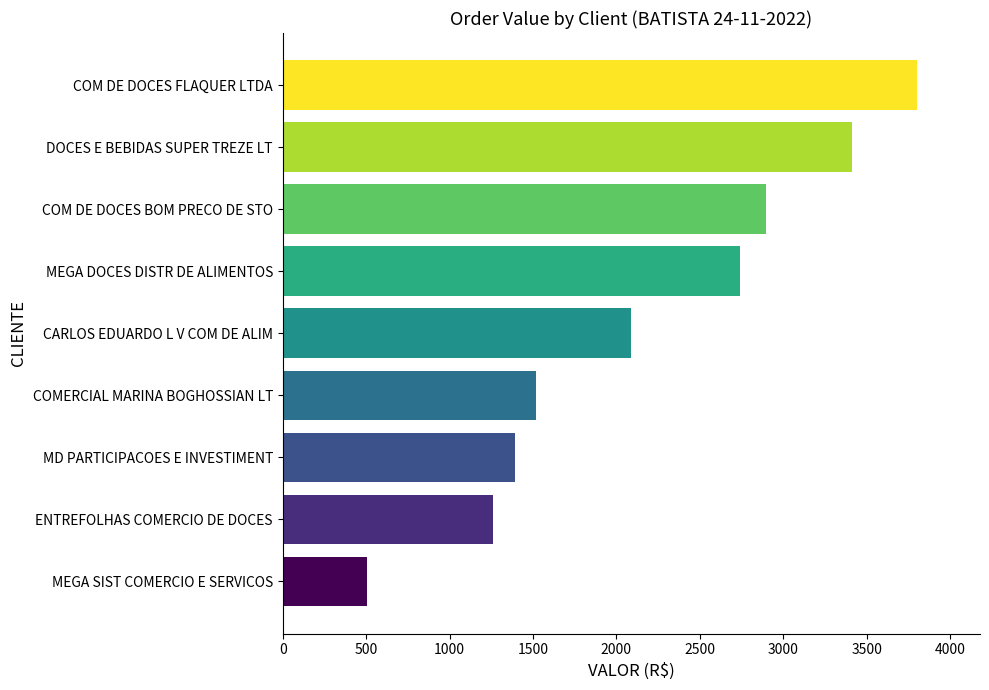

Rank the categories by value from highest to lowest.

COM DE DOCES FLAQUER LTDA, DOCES E BEBIDAS SUPER TREZE LT, COM DE DOCES BOM PRECO DE STO, MEGA DOCES DISTR DE ALIMENTOS, CARLOS EDUARDO L V COM DE ALIM, COMERCIAL MARINA BOGHOSSIAN LT, MD PARTICIPACOES E INVESTIMENT, ENTREFOLHAS COMERCIO DE DOCES, MEGA SIST COMERCIO E SERVICOS